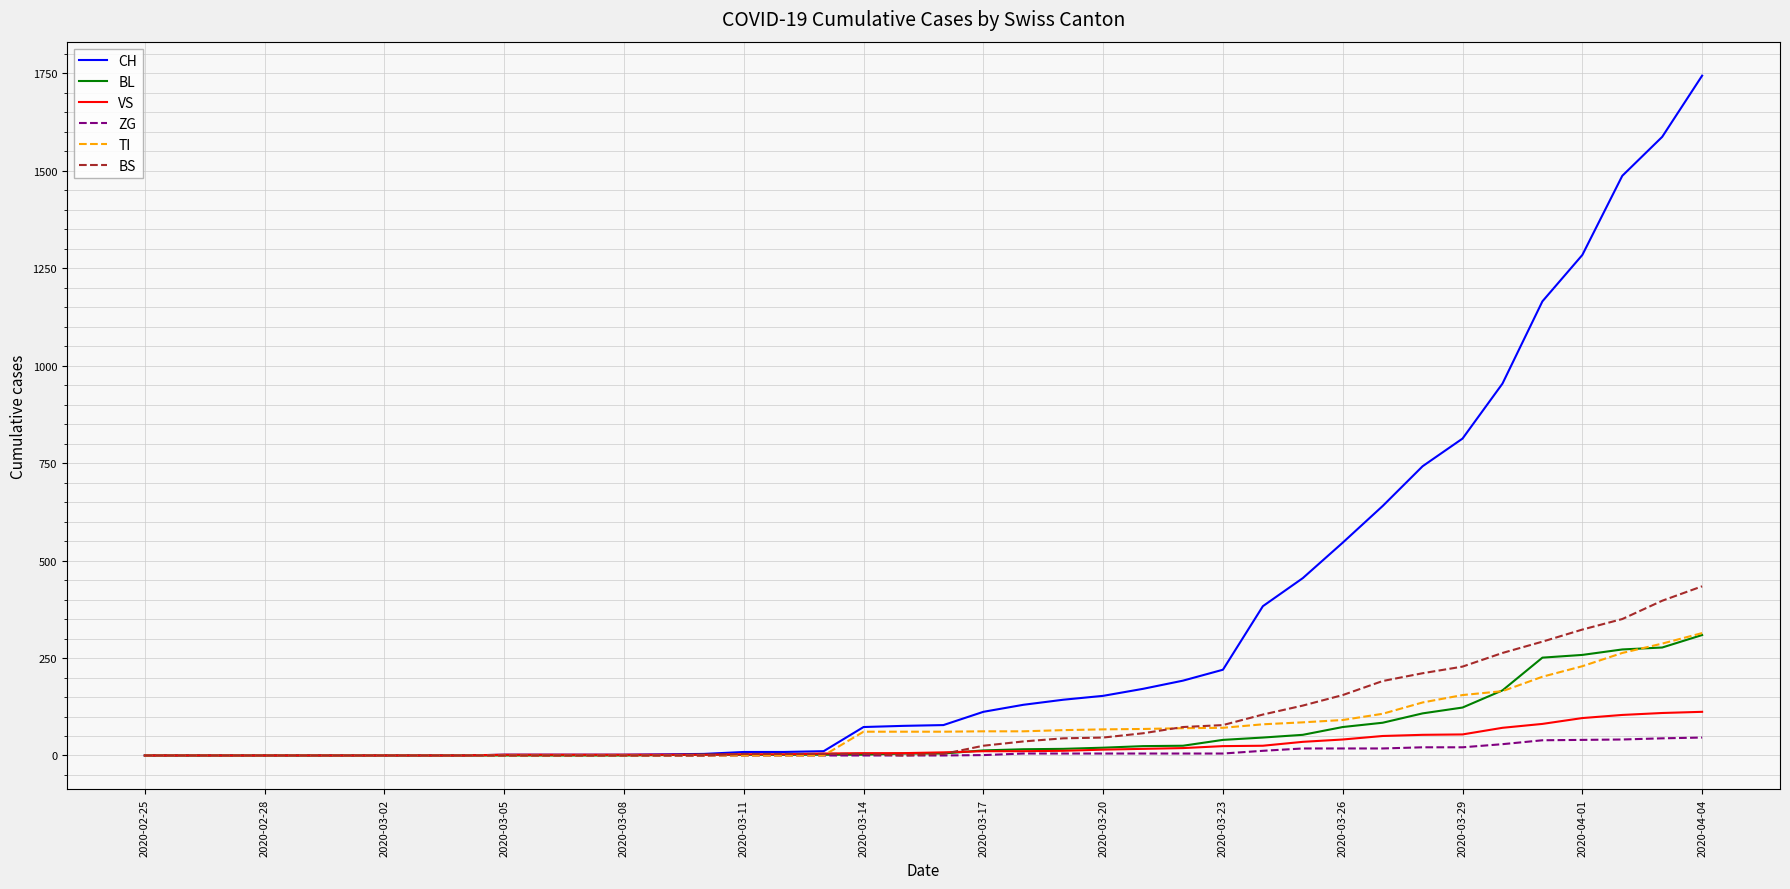

What is the sum of all BS values?

3456